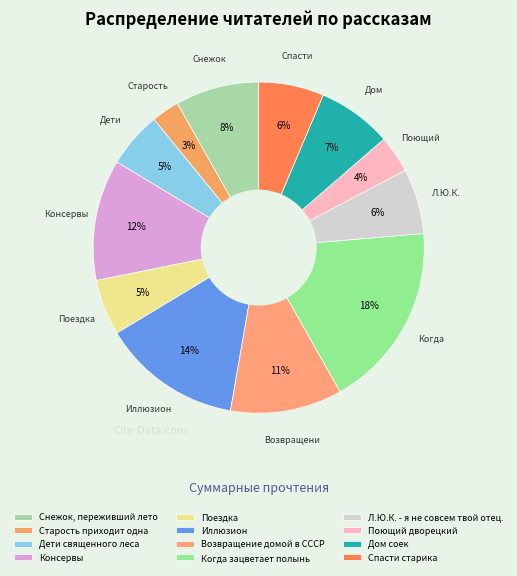

Does any single category account for the majority?

No